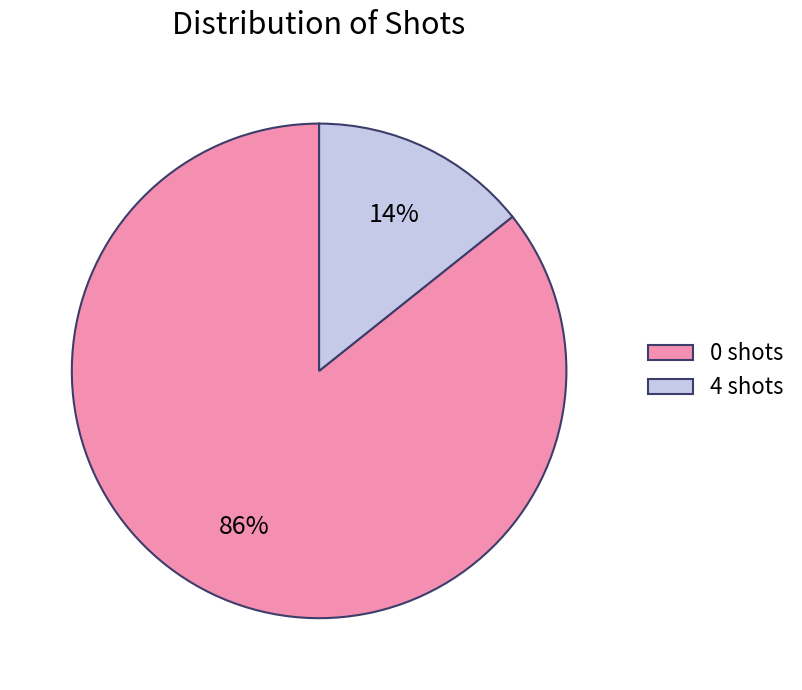

How many segments does this pie chart have?

2